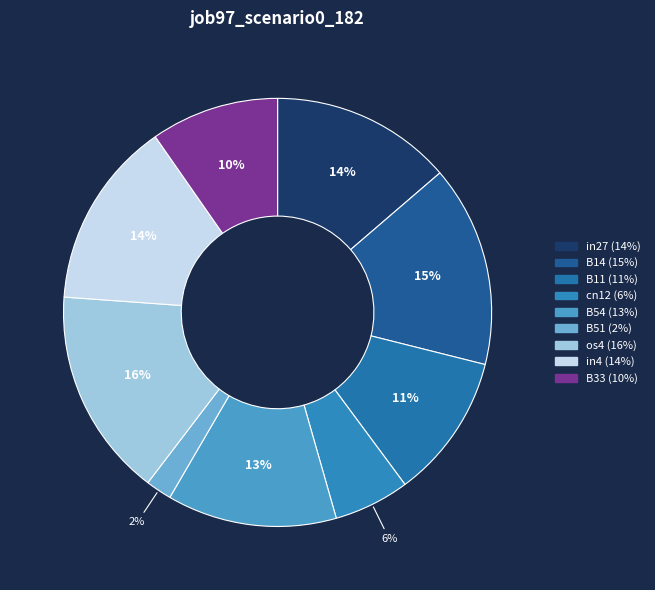

Count the number of slices in the pie.

9